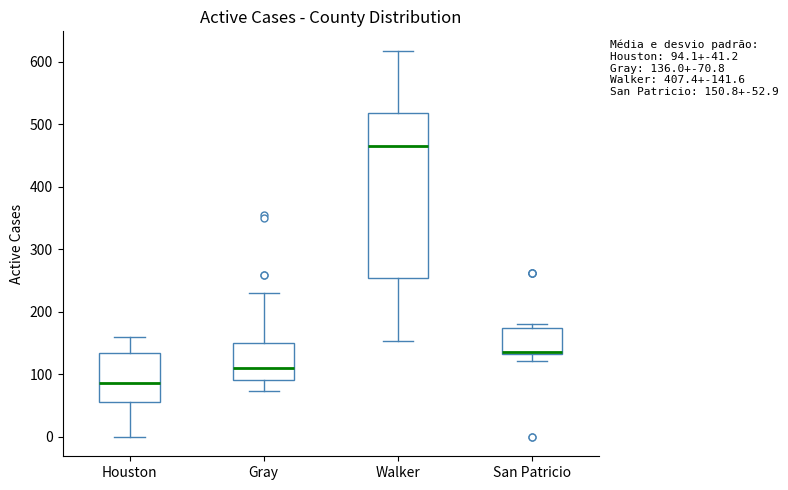

Comparing the boxes themselves (not the whiskers), which one is the tallest?

Walker